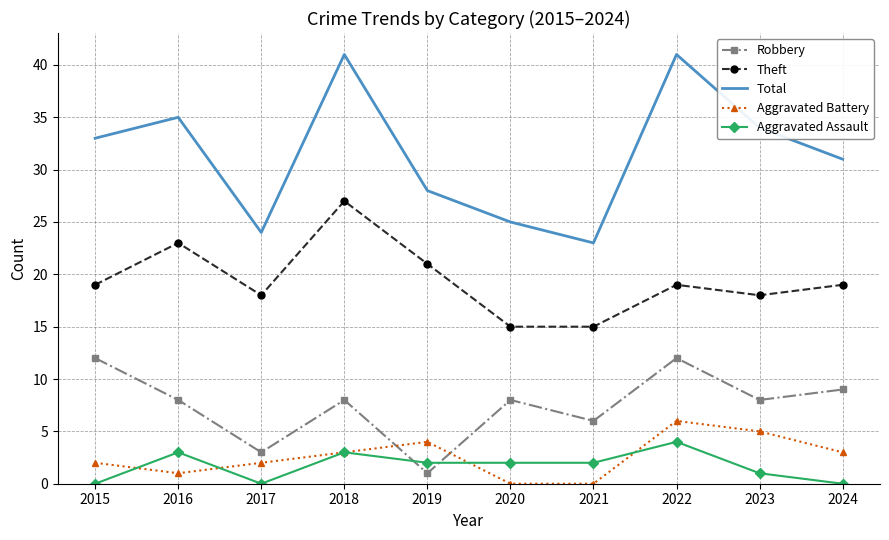

True or false: Total and Aggravated Assault cross at least once.

False